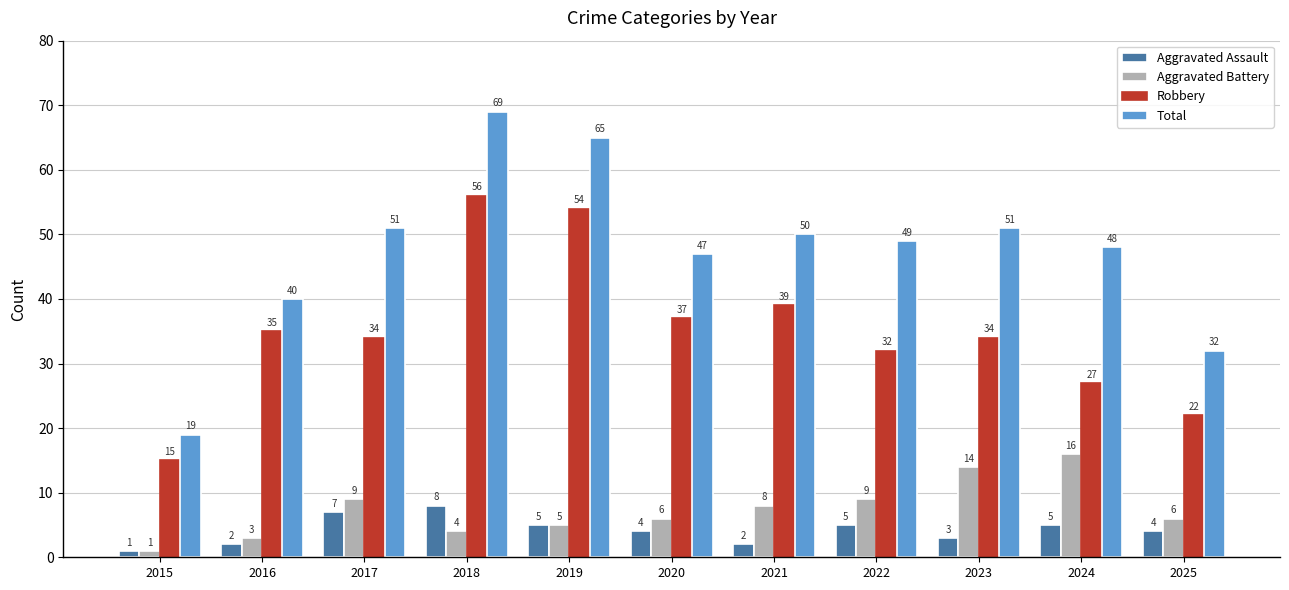

What is the value of the Aggravated Battery bar at the 10th from the left?

16